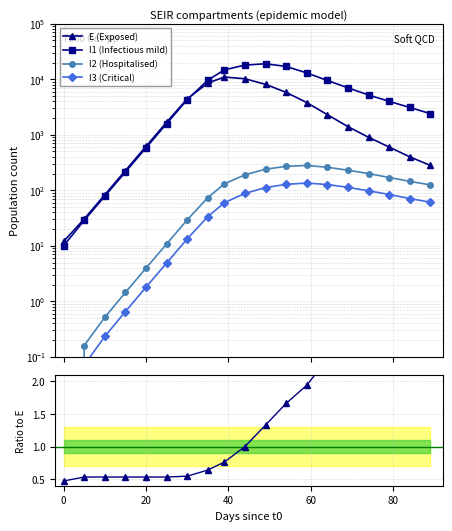

What is the difference between the maximum and second lowest values in the I2 (Hospitalised) series?

279.8